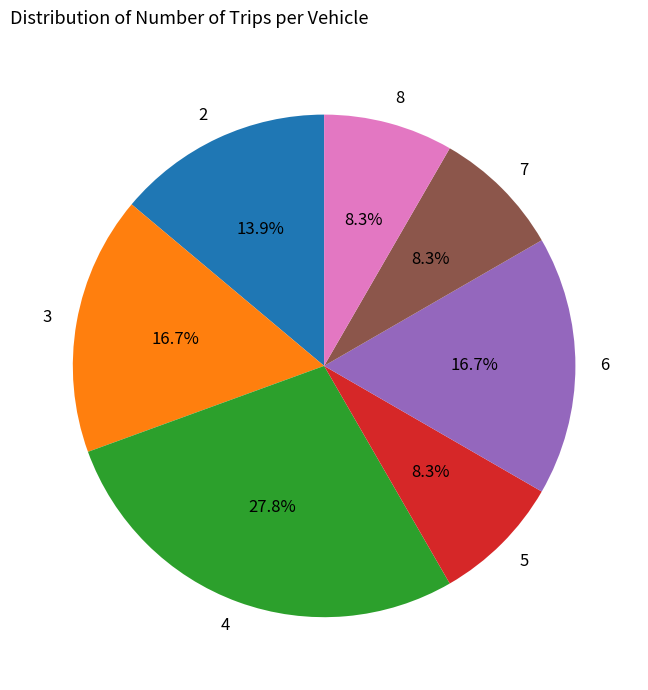

Which has a higher value, 5 or 4?

4